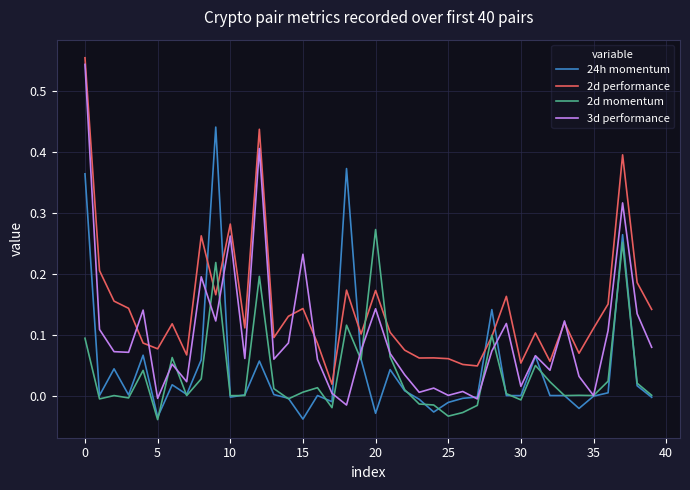

Which series has the largest total across all categories?

2d performance